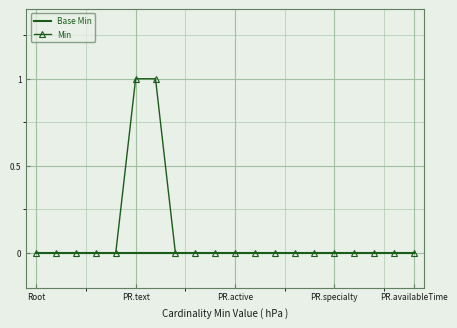

Rank the series by their maximum value, from lowest to highest.

Base Min, Min